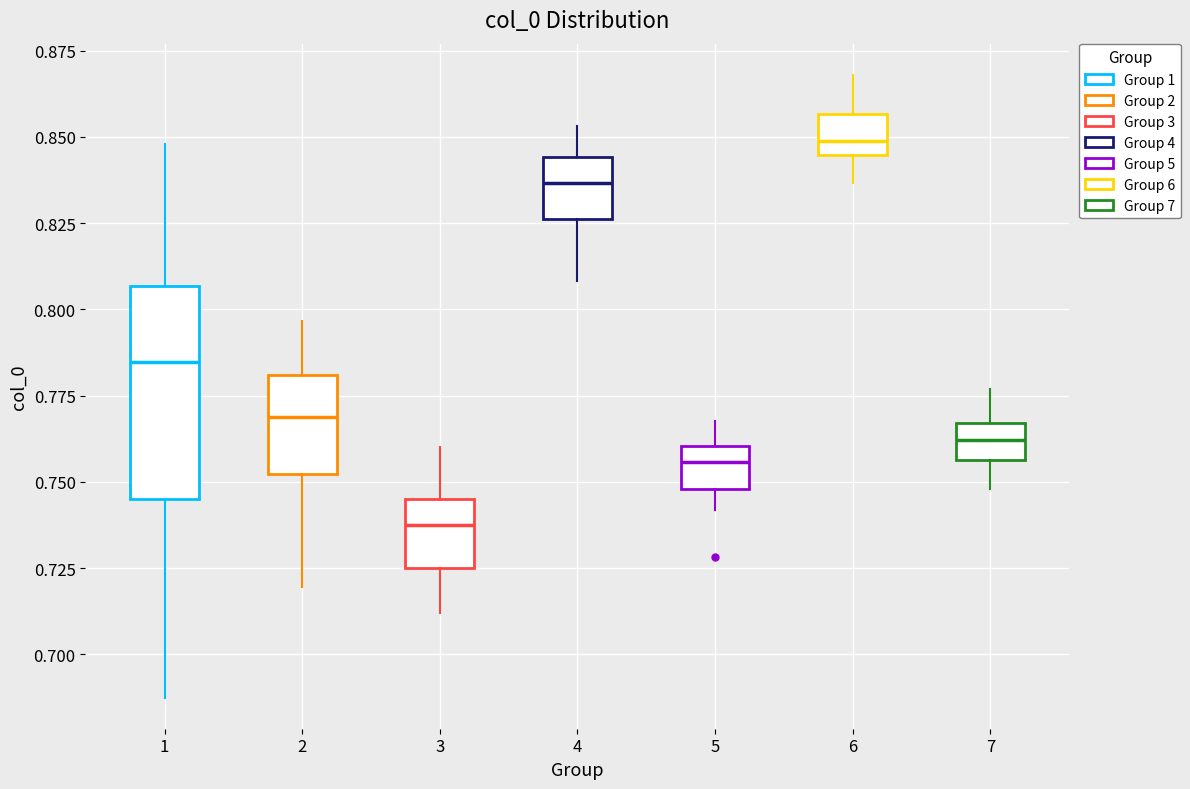

Reading left to right, read every box against the y-axis: the position of its median line, the range the box covers, and the ends of its whiskers. The values are not printed on the chart, so give them approximately, as read against the axis.

1: median 0.785, box 0.745 to 0.805, whiskers 0.690 to 0.850
2: median 0.770, box 0.750 to 0.780, whiskers 0.720 to 0.795
3: median 0.740, box 0.725 to 0.745, whiskers 0.710 to 0.760
4: median 0.835, box 0.825 to 0.845, whiskers 0.810 to 0.855
5: median 0.755, box 0.750 to 0.760, whiskers 0.740 to 0.770
6: median 0.850, box 0.845 to 0.855, whiskers 0.835 to 0.870
7: median 0.760, box 0.755 to 0.765, whiskers 0.750 to 0.775